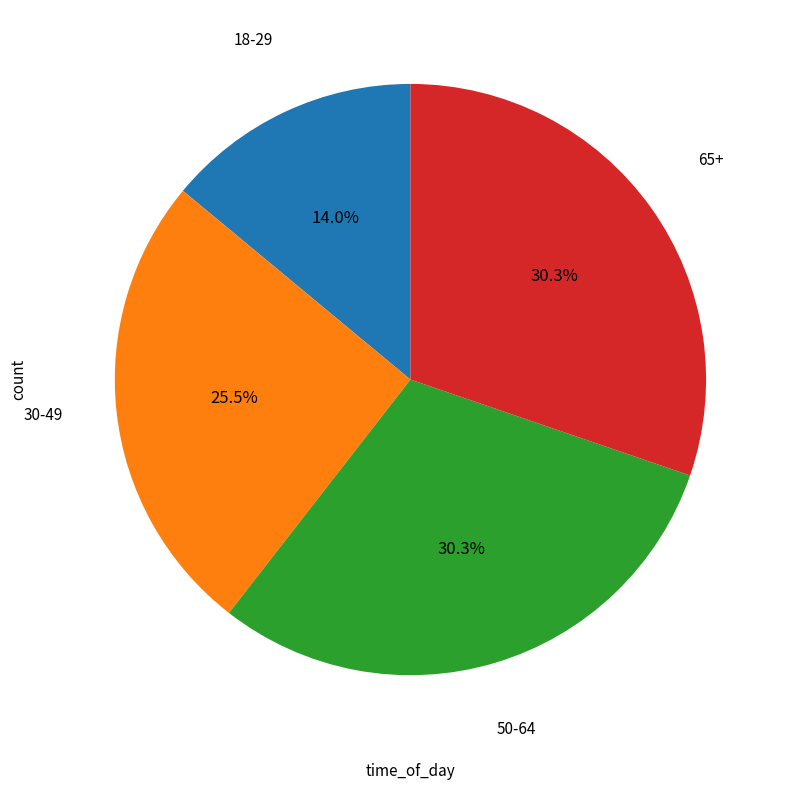

How many slices are in this pie chart?

4